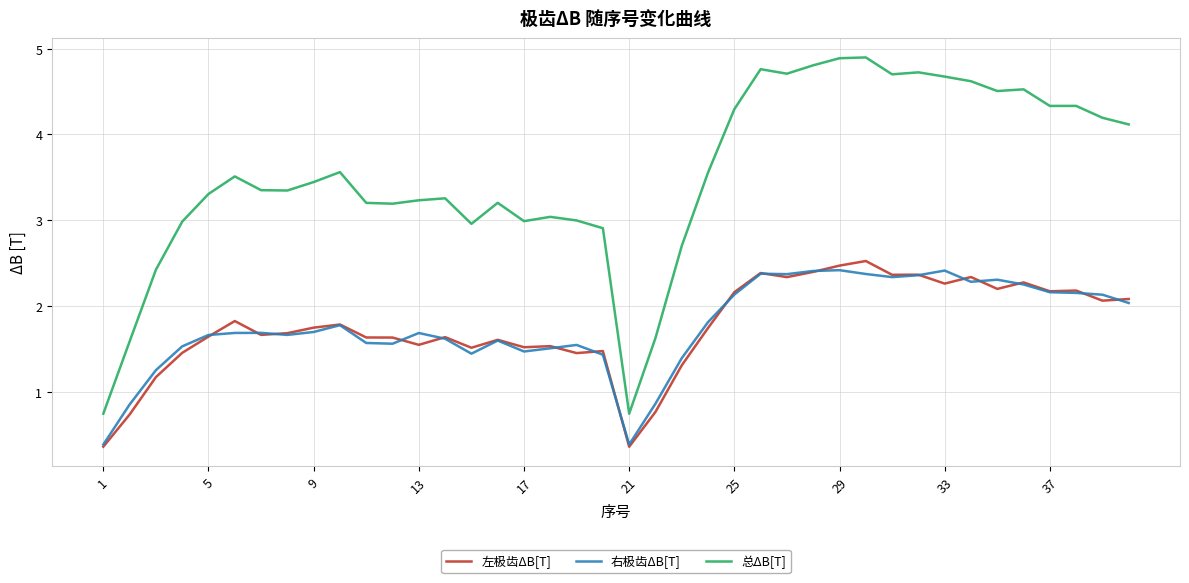

Which series has the largest range (max minus min)?

总ΔB[T]